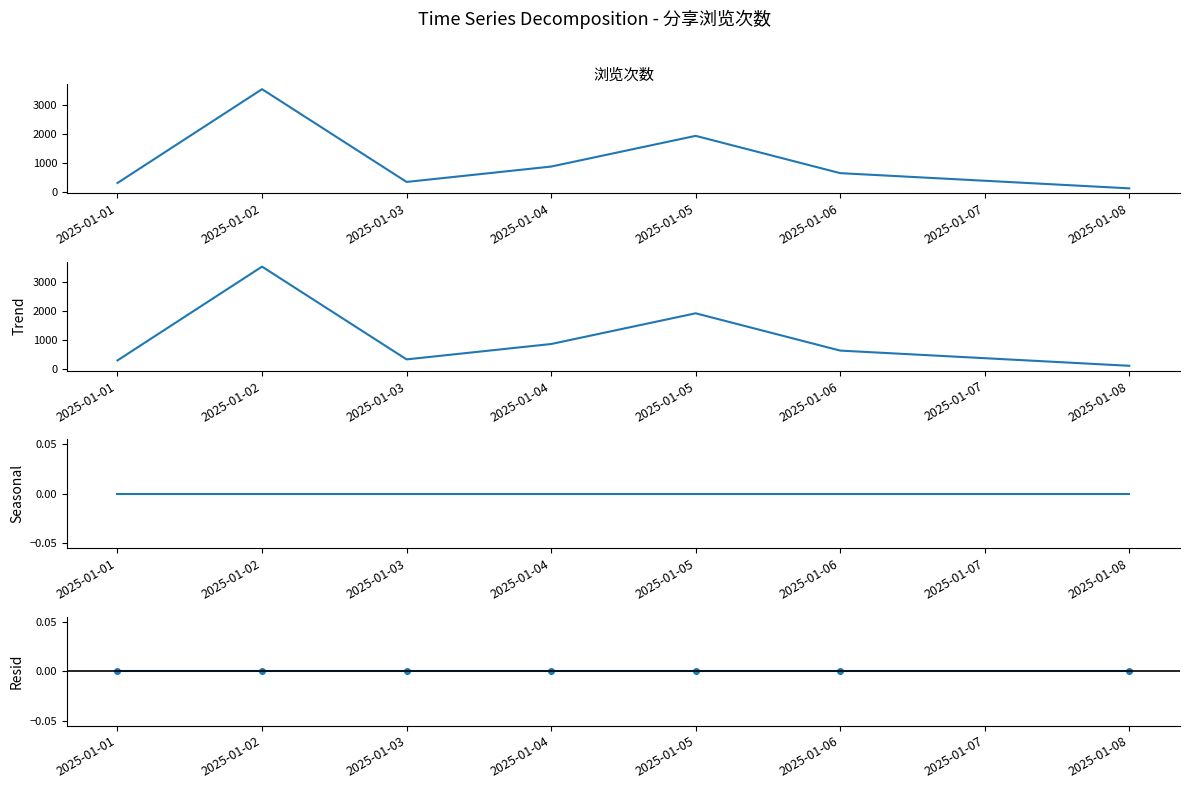

What is the total value across all series at 2025-01-04?

1748